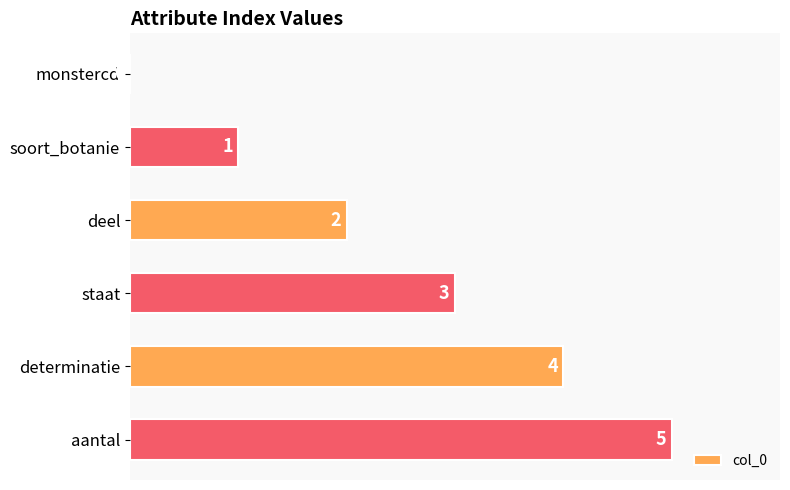

What is the greatest value displayed?

5